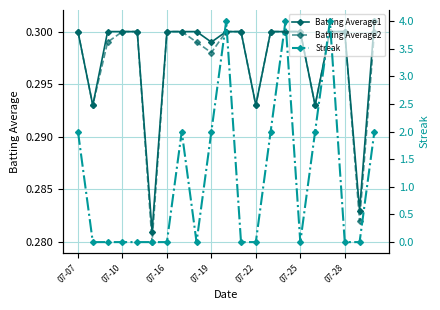

The value of Batting Average2 at 07-07 is 0.3. True or false?

True